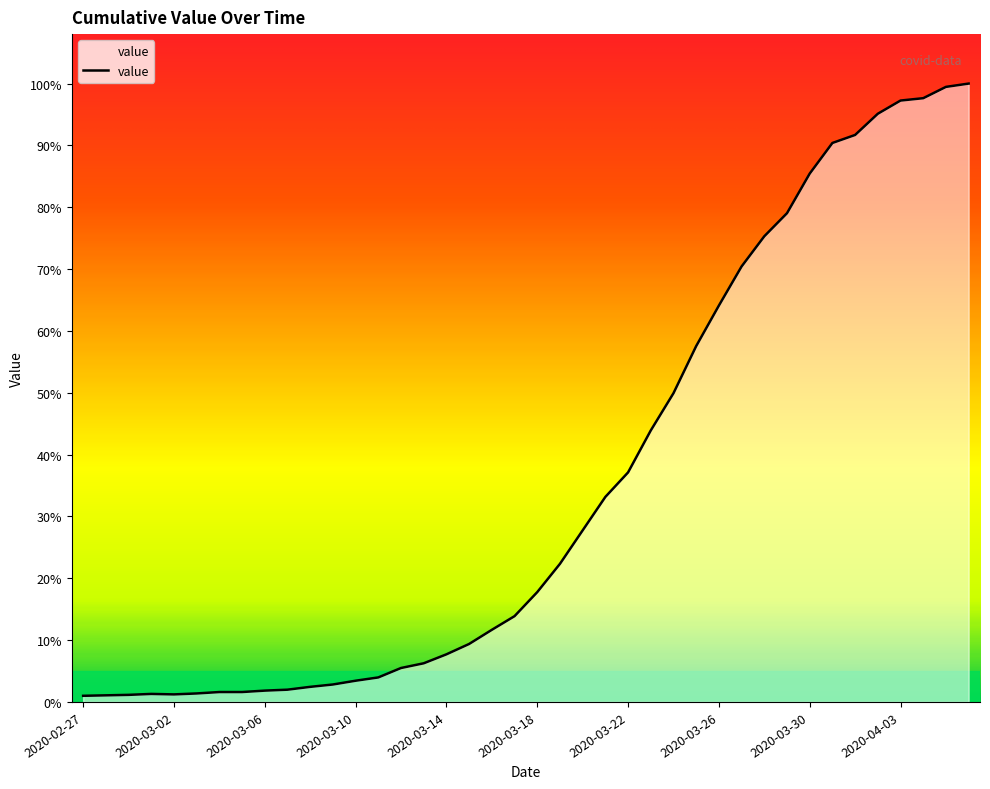

Does the chart have visible grid lines?

No